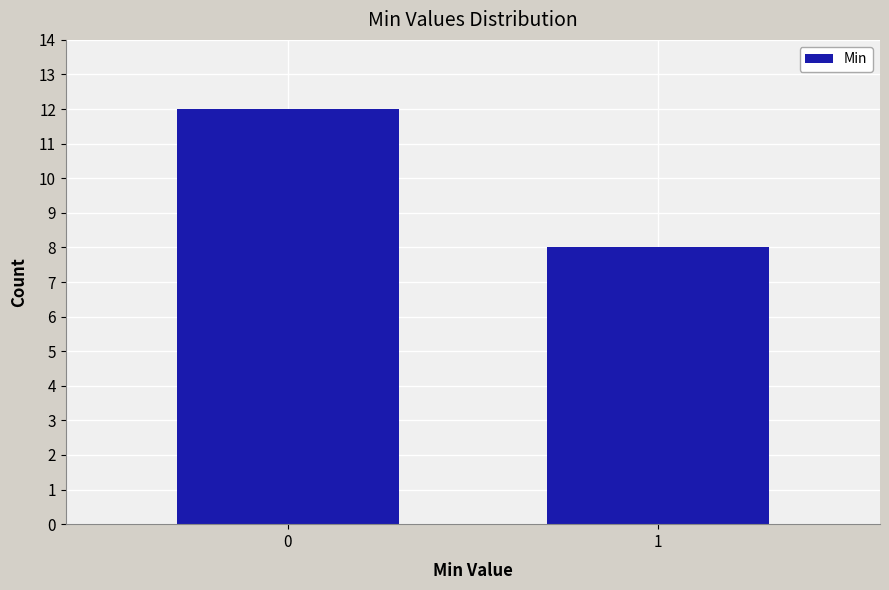

Reading left to right, list all the values displayed in this chart.

12	8